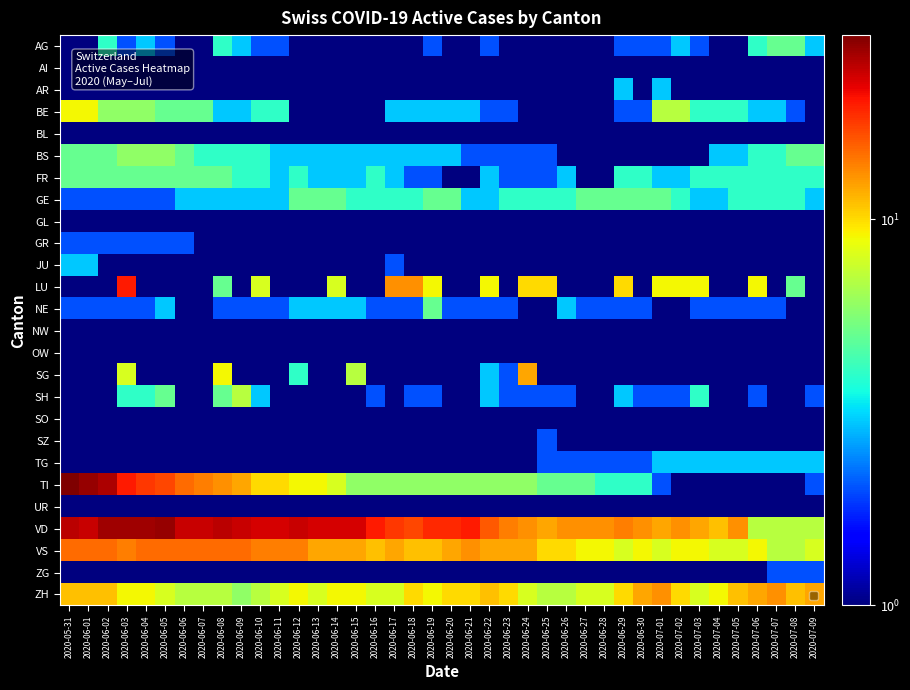

How many data points does each series have?

40